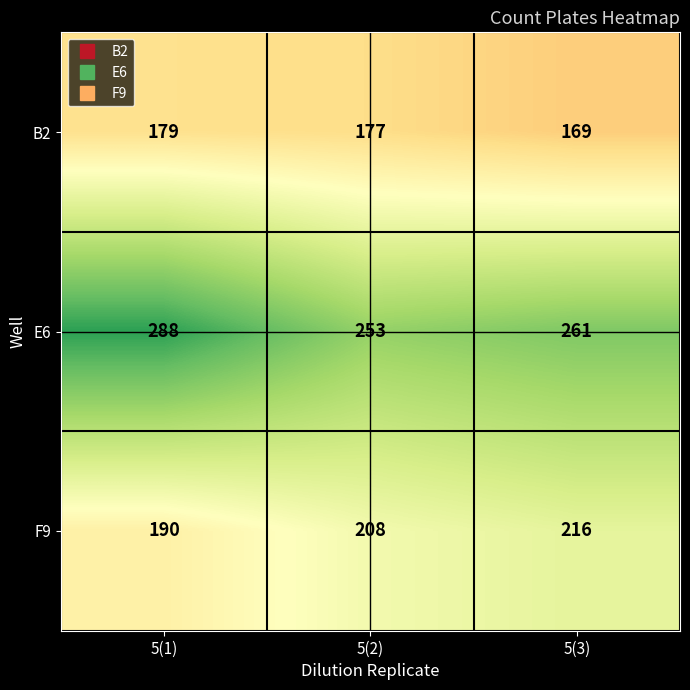

Rank the series by their maximum value, from highest to lowest.

E6, F9, B2